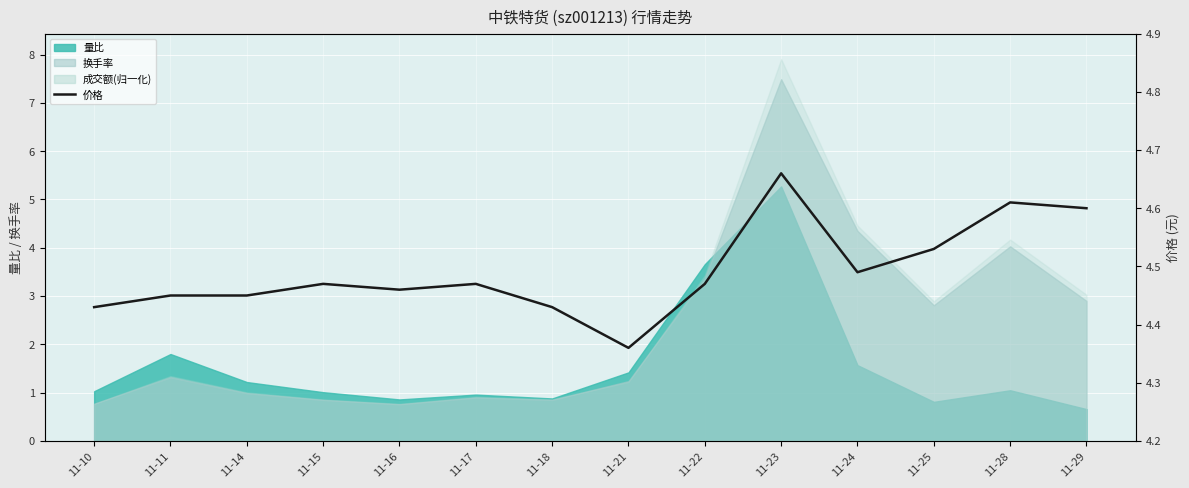

Where is the first local minimum?

11-16